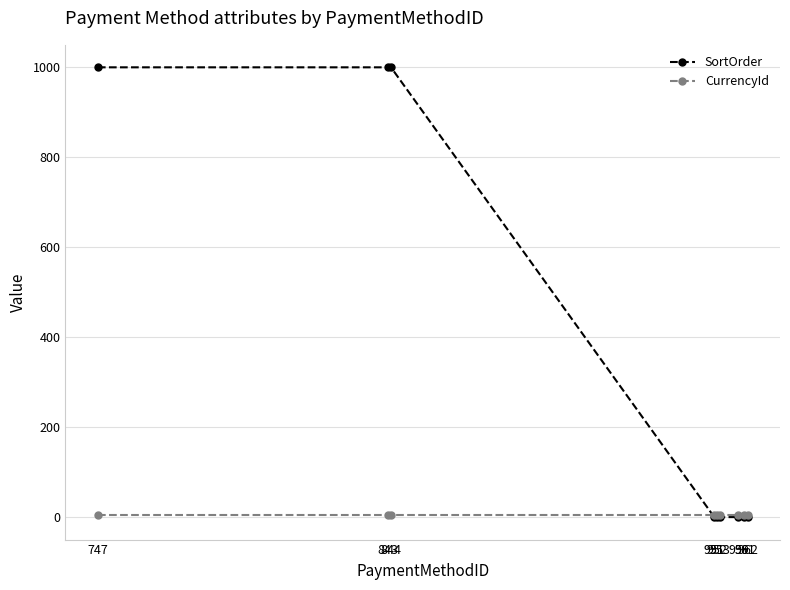

At how many categories does at least one series exceed 366?

3